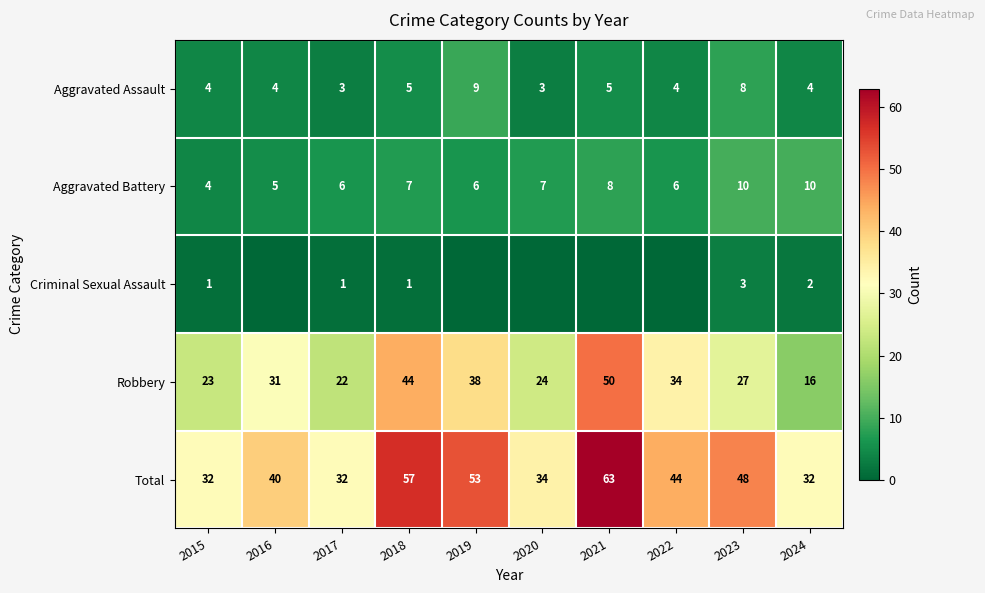

What is the maximum value shown in the chart?

63